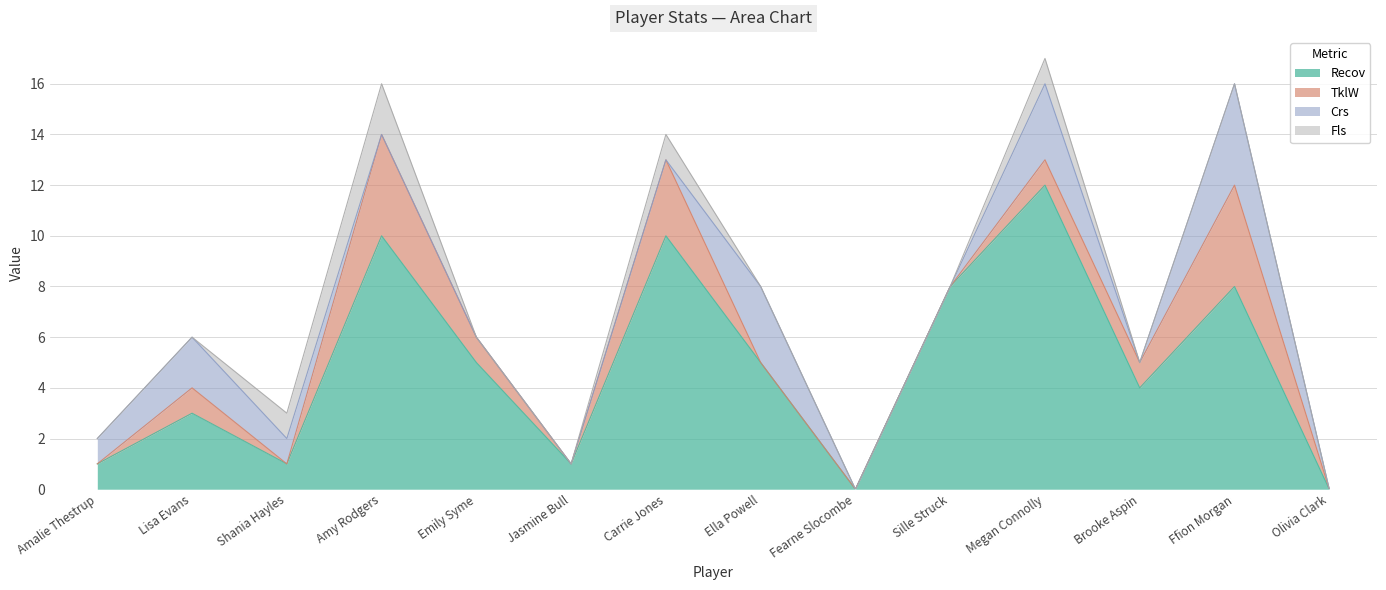

The value of Recov at Amalie Thestrup is 1. True or false?

True